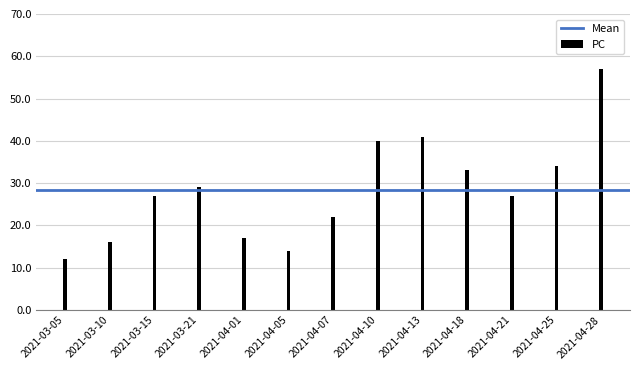

Is it true that the value at 2021-04-05 is 8?

False